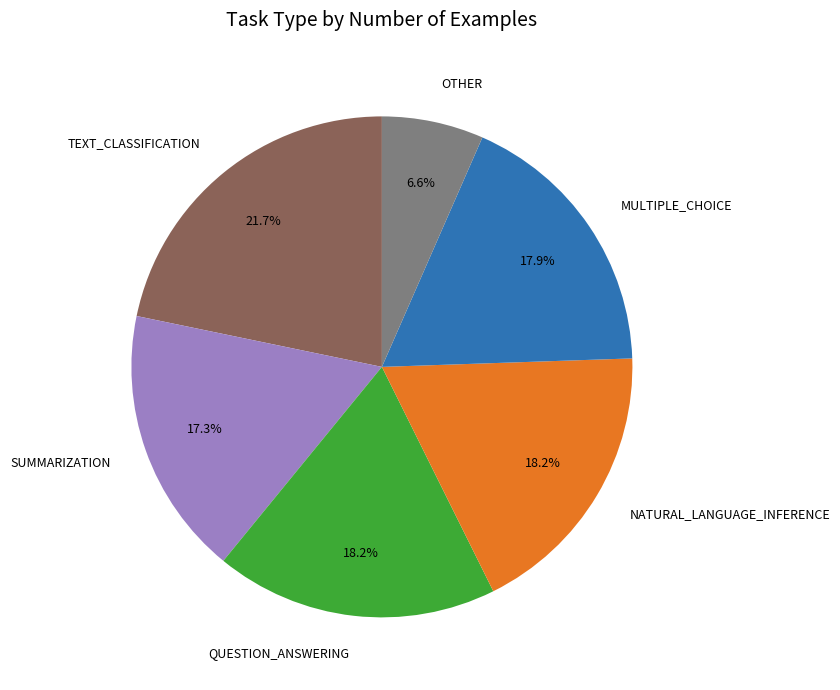

Combined, what portion of the pie is OTHER and QUESTION_ANSWERING?

24.8%